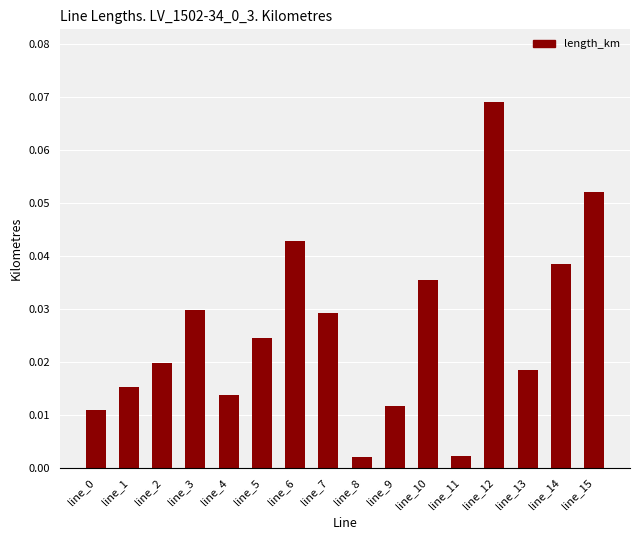

At which category does the chart reach its peak across all series?

line_12